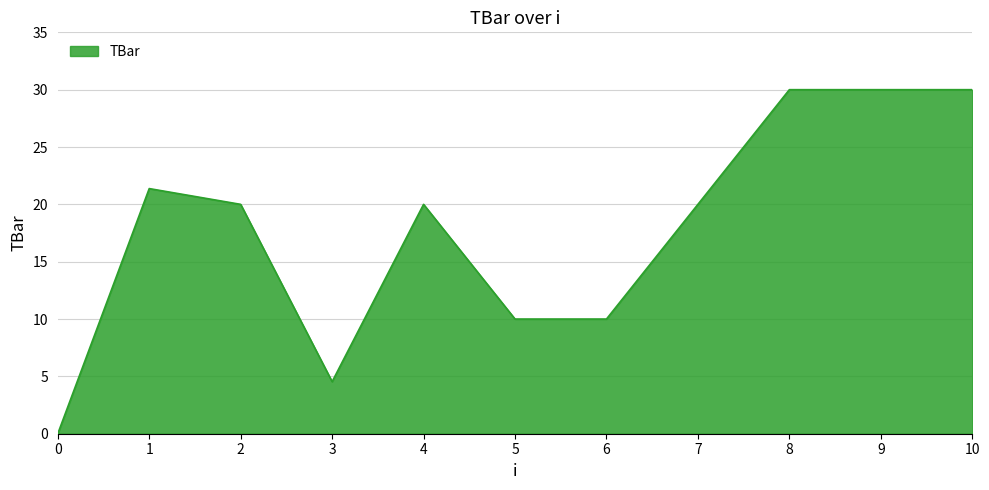

How many positive values are there?

10